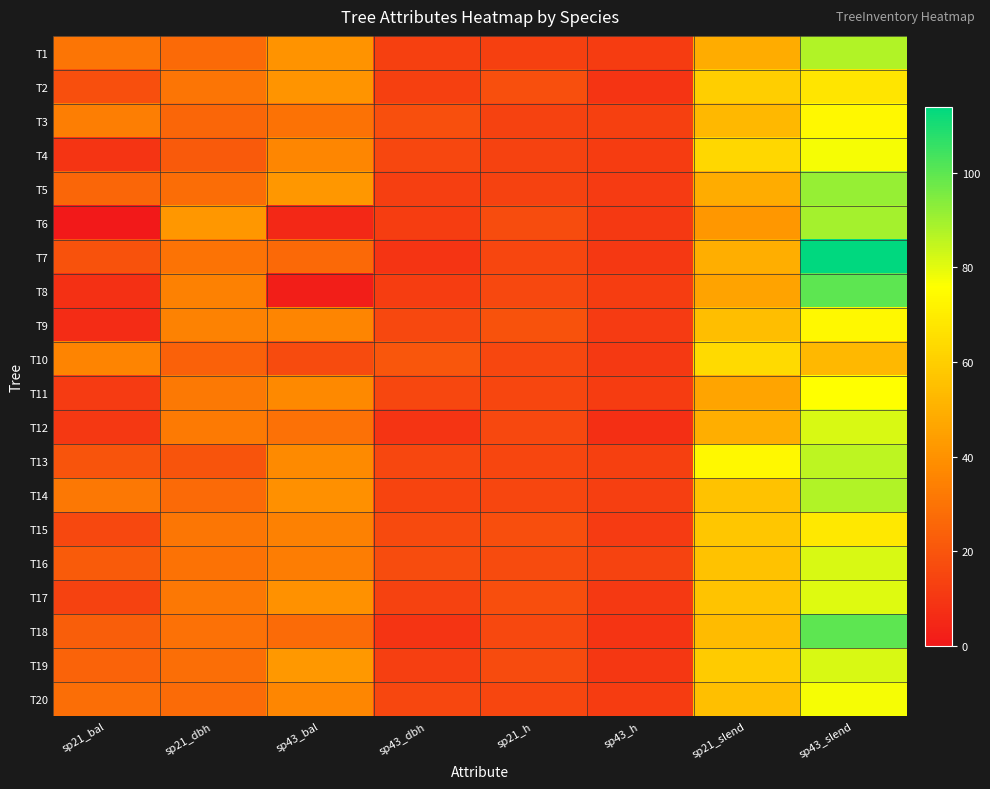

Which series has the widest spread of values?

T7